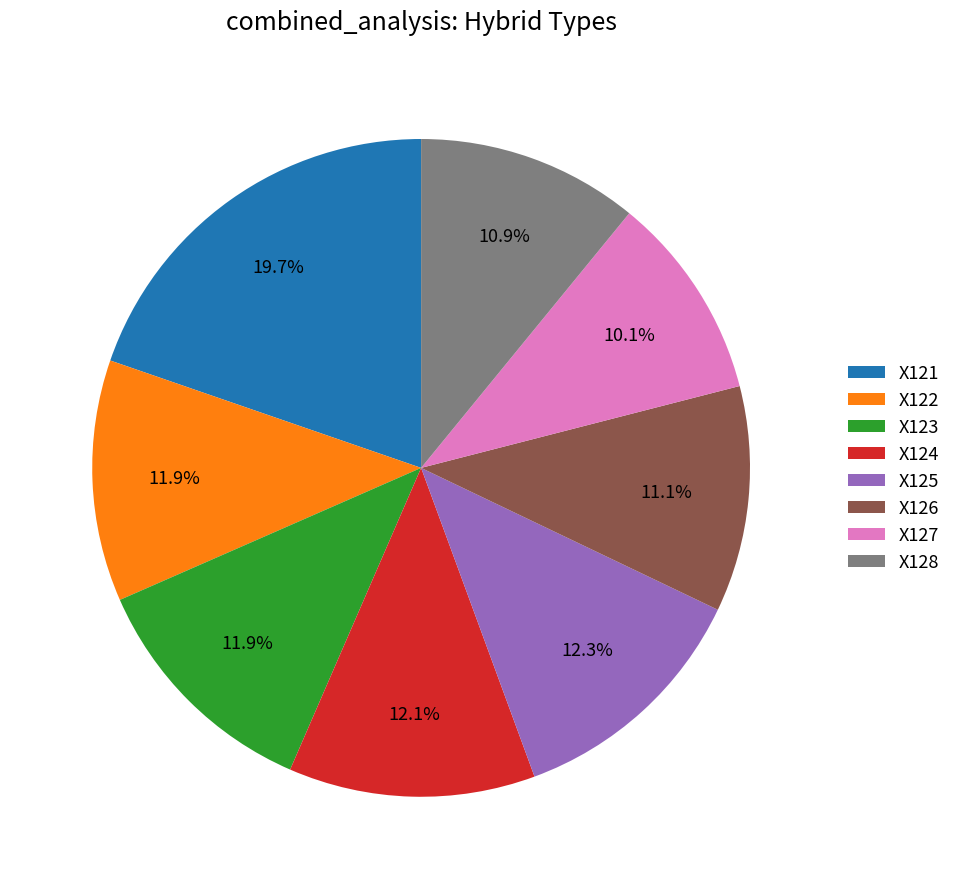

To the nearest percent, what percentage of the pie is X122?

12%